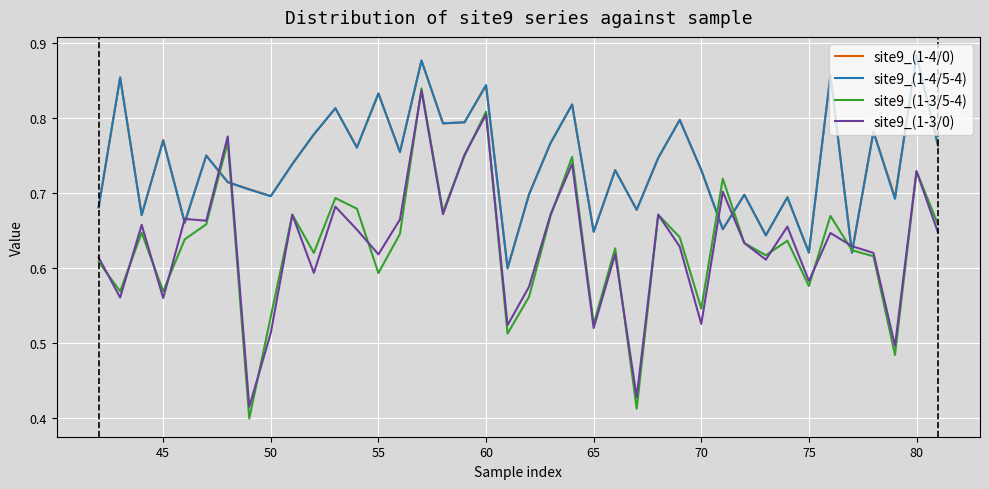

Which series has the largest range (max minus min)?

site9_(1-3/5-4)